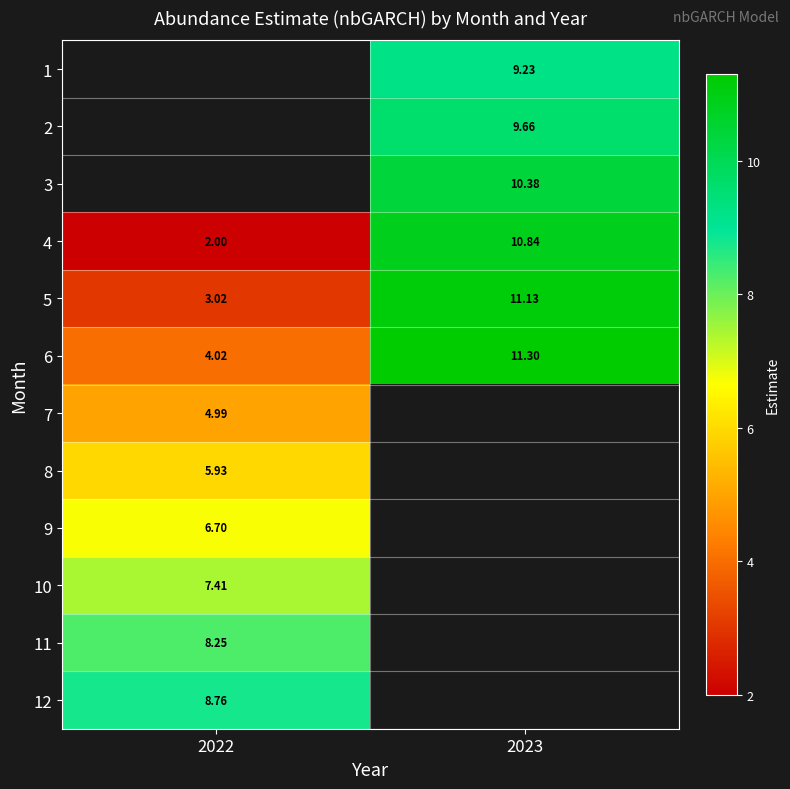

How many values in the 5 series exceed 11?

1